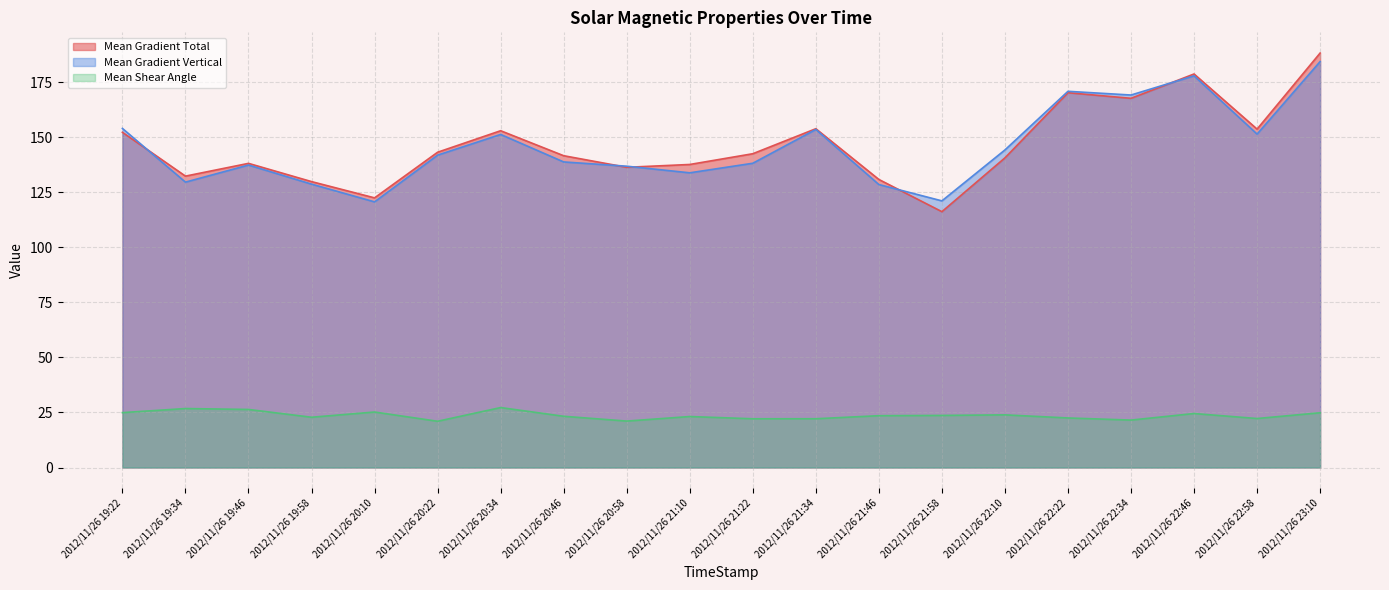

How many distinct data groups are displayed?

3